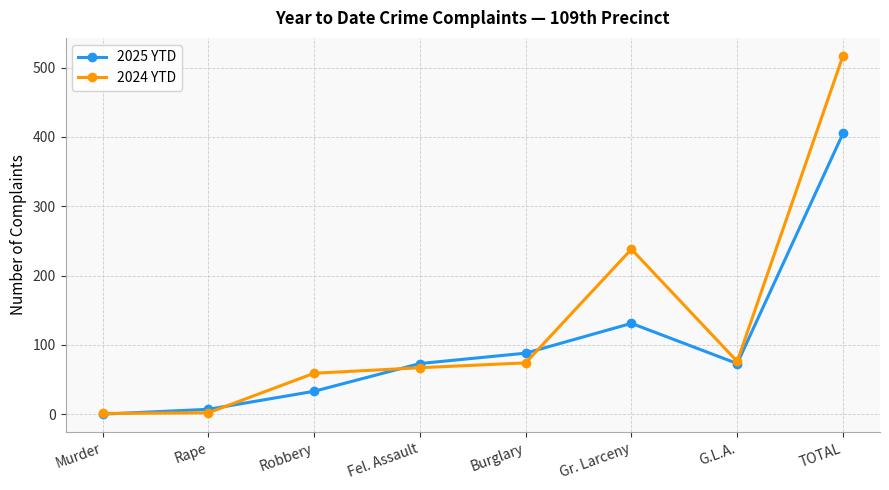

Which category has the highest value across all series?

TOTAL